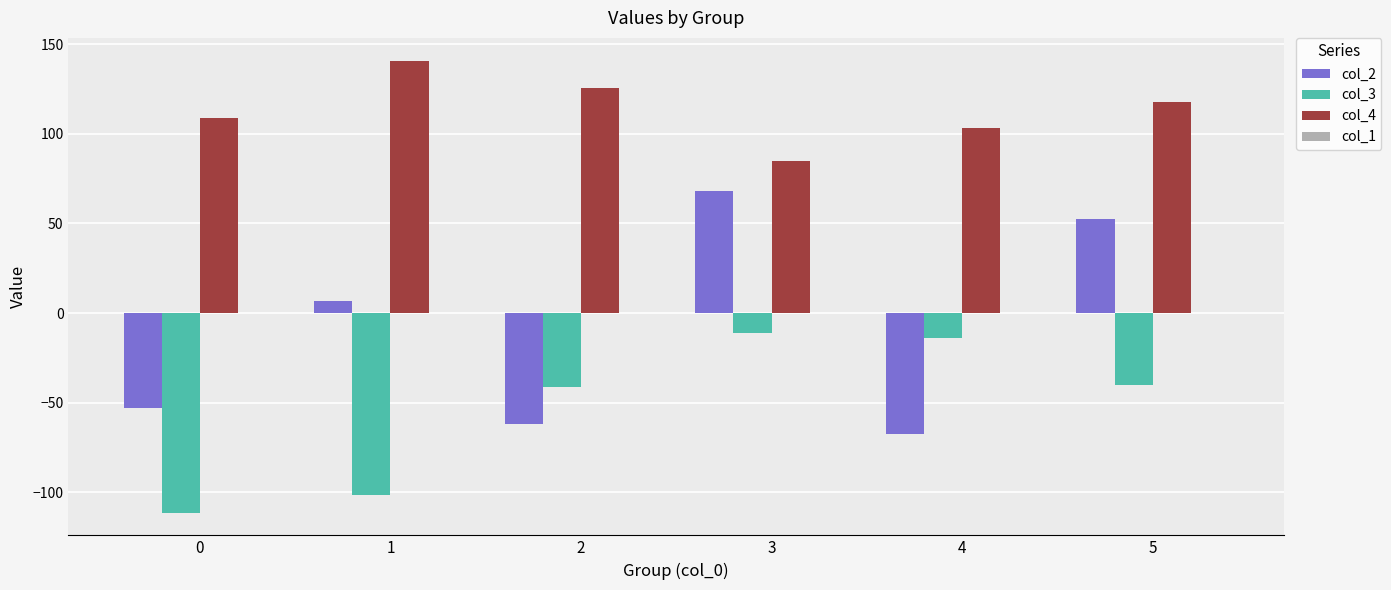

At how many categories does at least one series exceed 35?

6